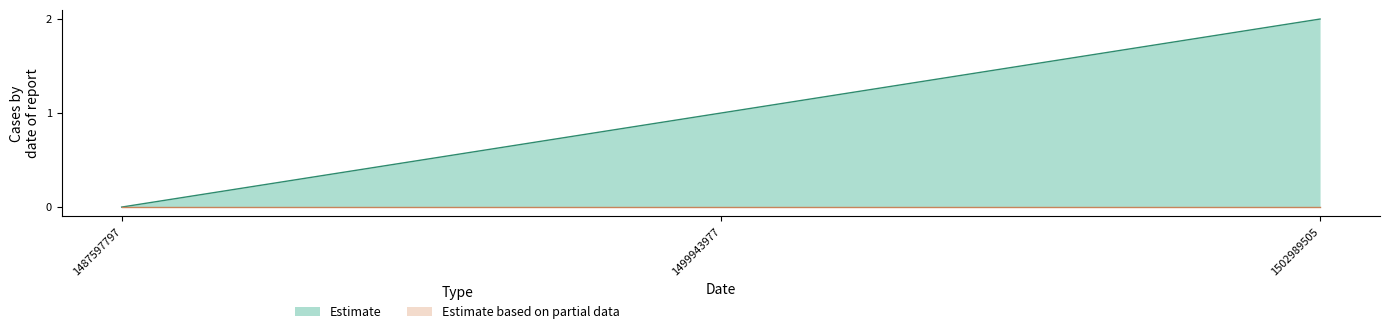

The chart shows a value of 0 at 1487597797. True or false?

True